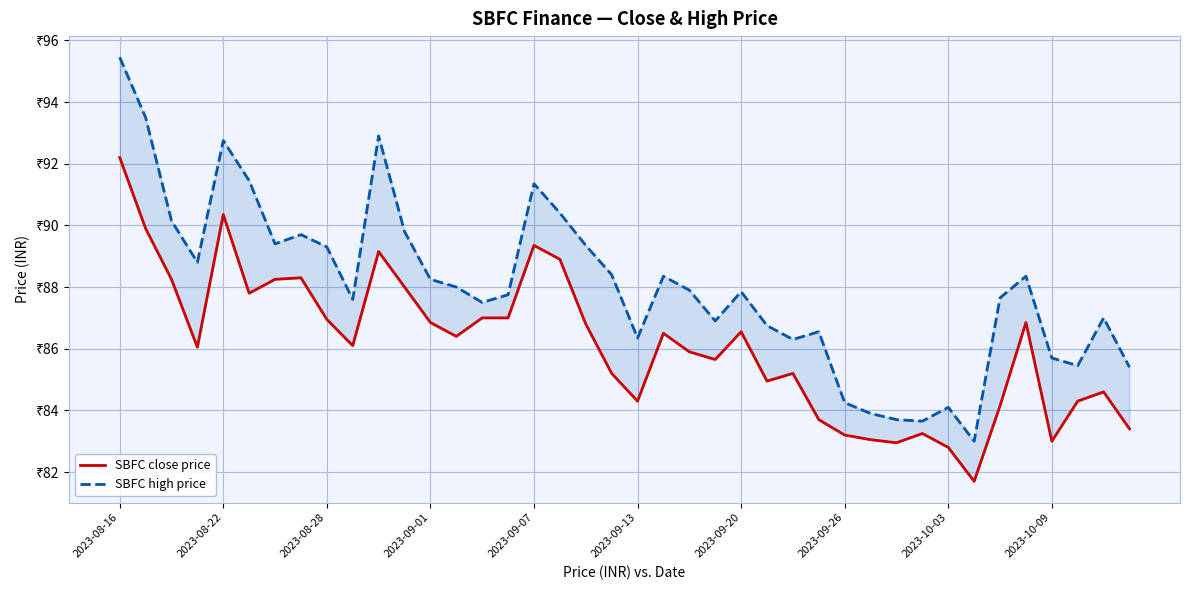

How many lines are shown in the chart?

2